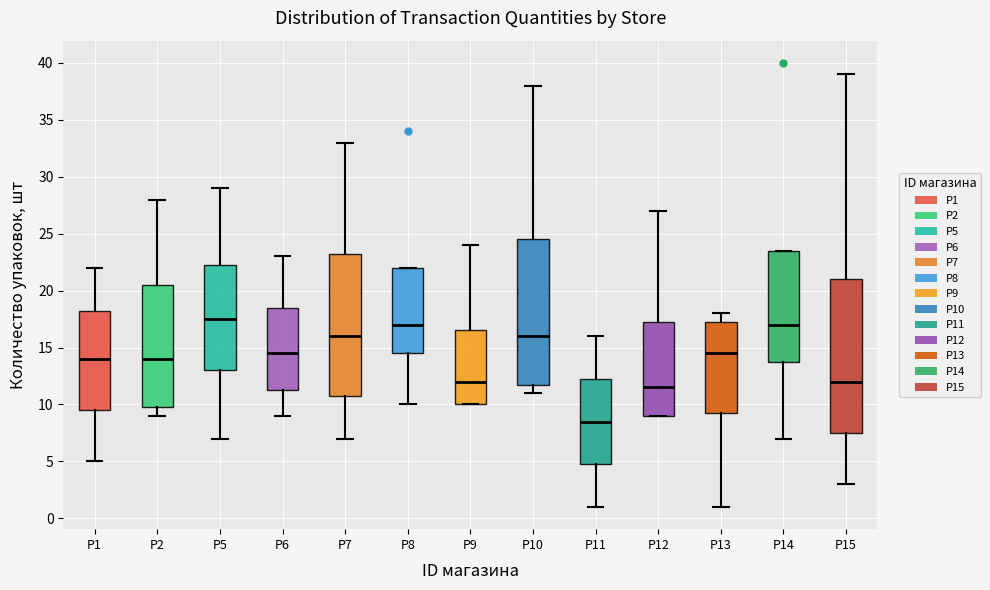

Reading left to right, transcribe this box plot: for each box, give where its median line is, the range the box spans, and where its two whiskers end, as read against the y-axis. The values are not printed on the chart, so give them approximately, as read against the axis.

Р1: median 14.0, box 9.5 to 18.5, whiskers 5.0 to 22.0
Р2: median 14.0, box 10.0 to 20.5, whiskers 9.0 to 28.0
Р5: median 17.5, box 13.0 to 22.5, whiskers 7.0 to 29.0
Р6: median 14.5, box 11.5 to 18.5, whiskers 9.0 to 23.0
Р7: median 16.0, box 11.0 to 23.5, whiskers 7.0 to 33.0
Р8: median 17.0, box 14.5 to 22.0, whiskers 10.0 to 22.0
Р9: median 12.0, box 10.0 to 16.5, whiskers 10.0 to 24.0
Р10: median 16.0, box 12.0 to 24.5, whiskers 11.0 to 38.0
Р11: median 8.5, box 5.0 to 12.5, whiskers 1.0 to 16.0
Р12: median 11.5, box 9.0 to 17.5, whiskers 9.0 to 27.0
Р13: median 14.5, box 9.5 to 17.5, whiskers 1.0 to 18.0
Р14: median 17.0, box 14.0 to 23.5, whiskers 7.0 to 23.5
Р15: median 12.0, box 7.5 to 21.0, whiskers 3.0 to 39.0